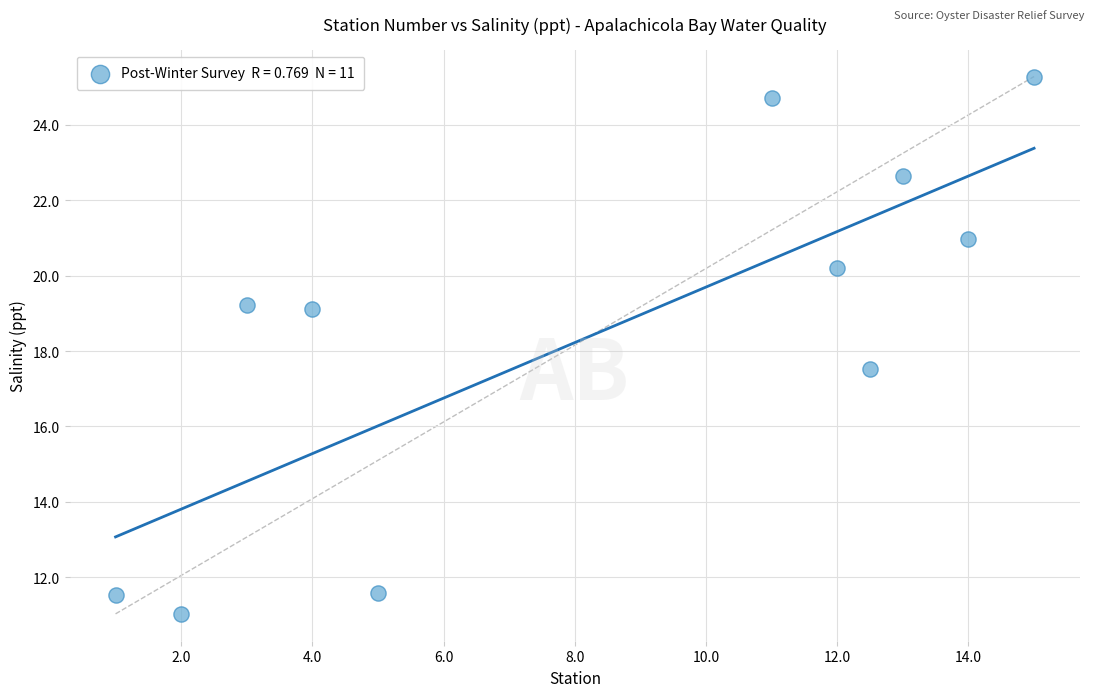

What Y value in the scatter plot is closest to 18?

17.5